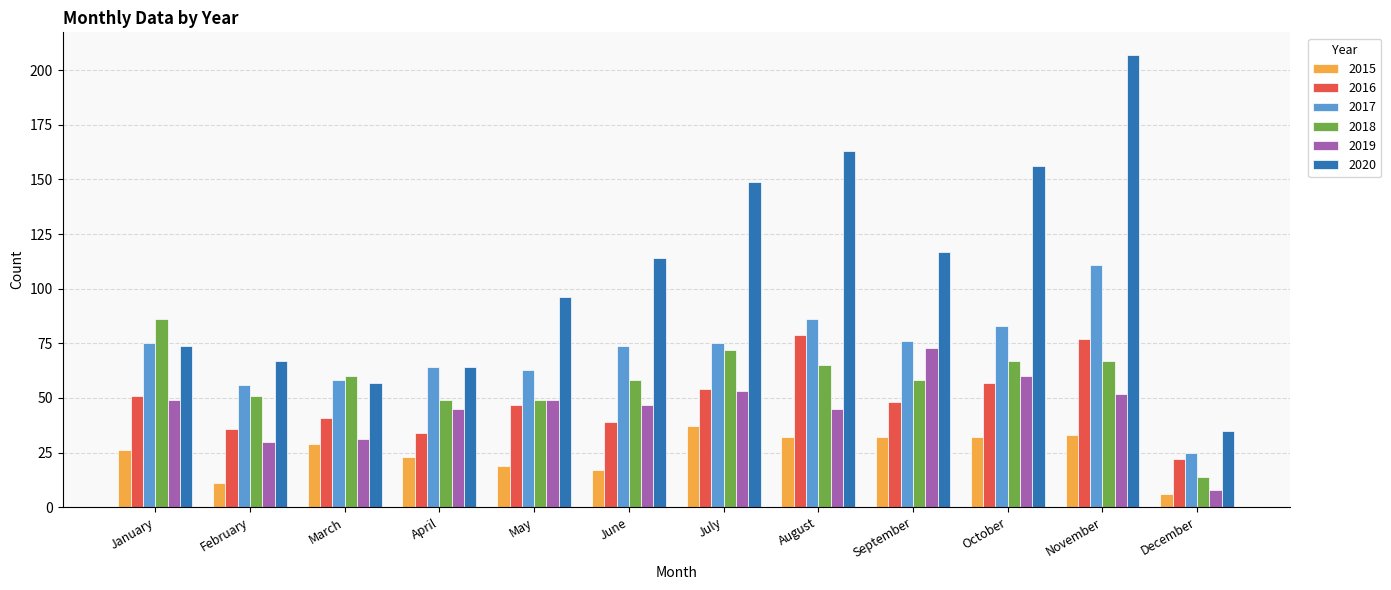

Rank the series at October from lowest to highest value.

2015, 2016, 2019, 2018, 2017, 2020